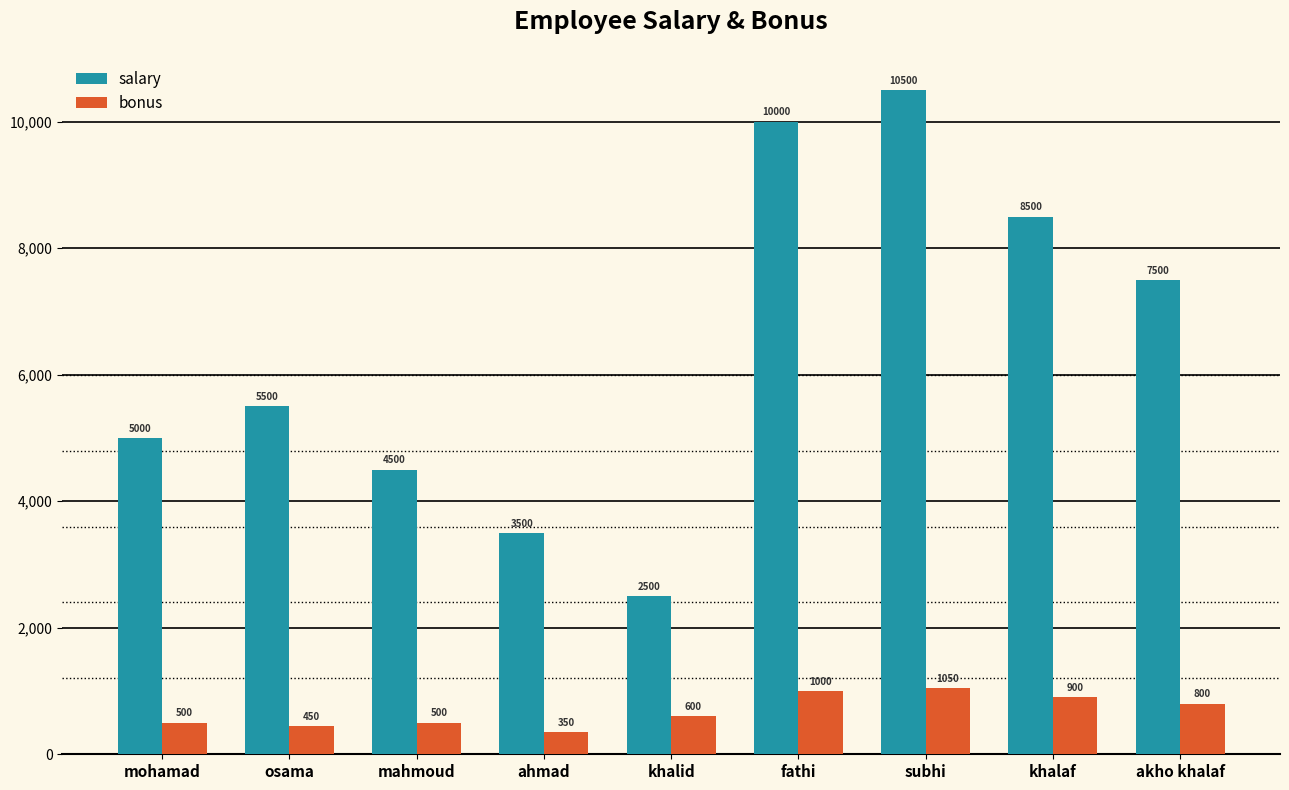

What is the label of the 5th bar from the left?

khalid